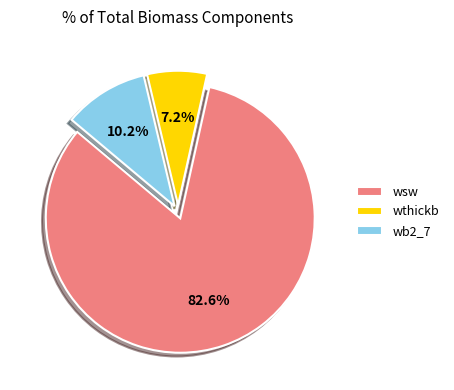

Which category has the smallest portion of the pie?

wthickb